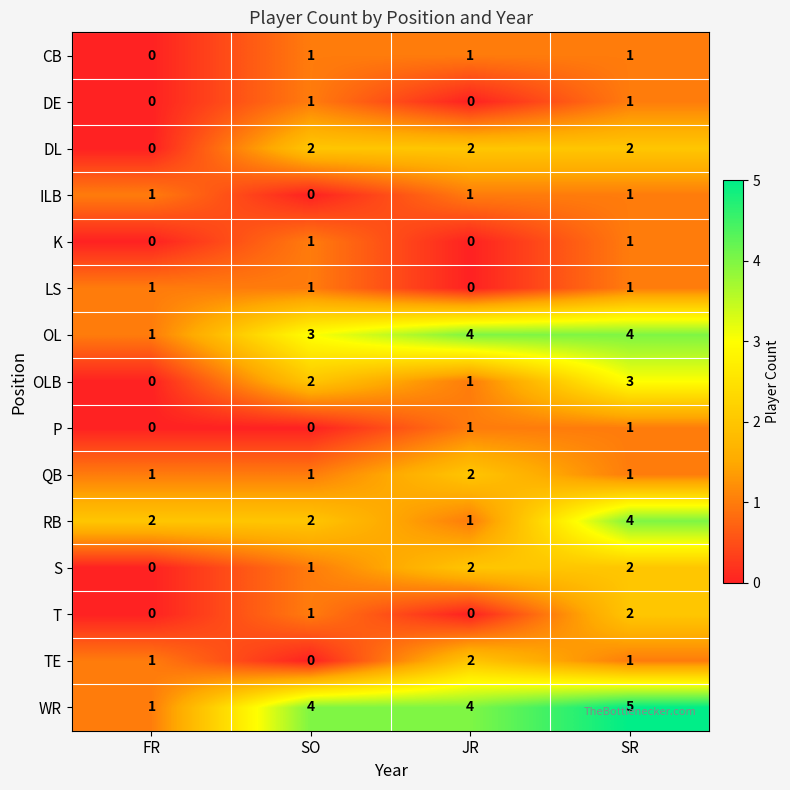

Which series changed the most between FR and SR?

WR